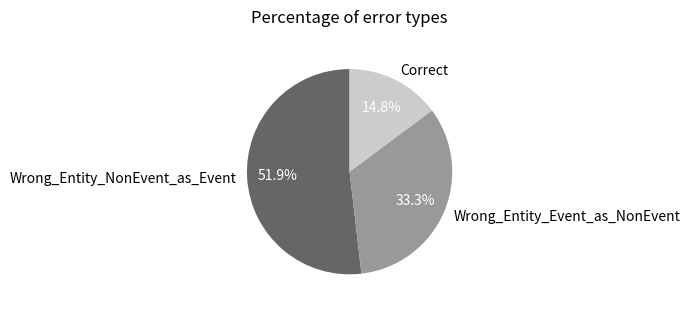

Which has a higher value, Wrong_Entity_Event_as_NonEvent or Wrong_Entity_NonEvent_as_Event?

Wrong_Entity_NonEvent_as_Event